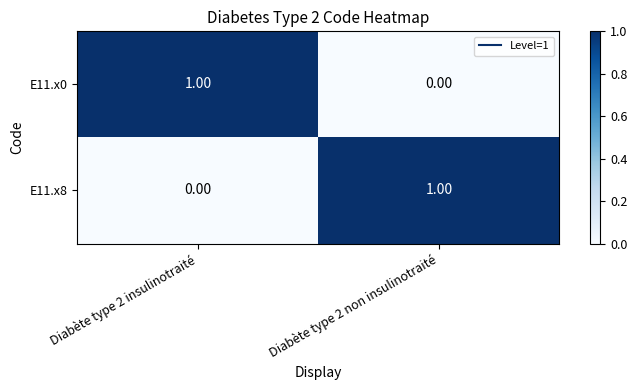

What is the difference between the highest and lowest values at Diabète type 2 insulinotraité?

1